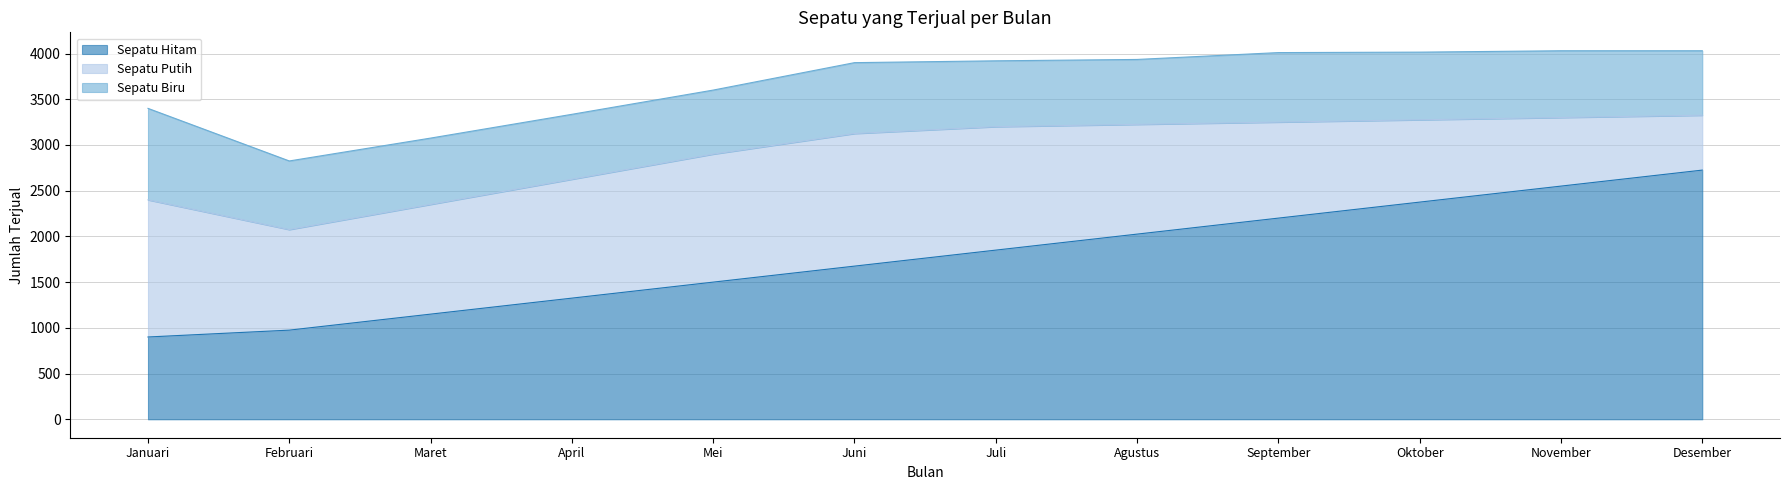

At how many categories does at least one series exceed 2492?

2